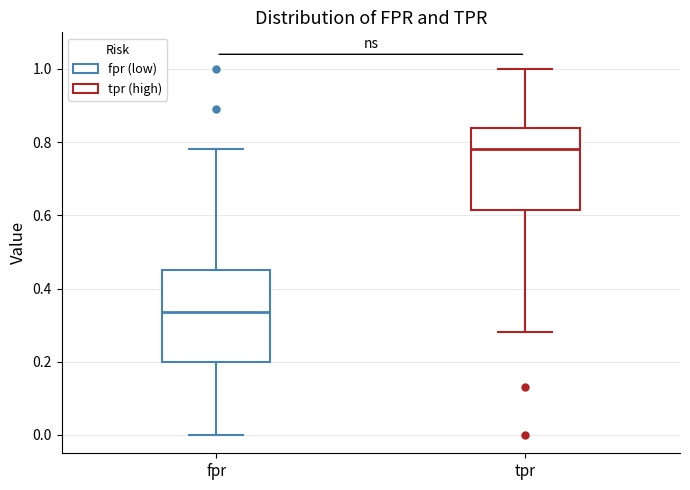

Reading left to right, read every box against the y-axis: the position of its median line, the range the box covers, and the ends of its whiskers. The values are not printed on the chart, so give them approximately, as read against the axis.

fpr: median 0.34, box 0.20 to 0.46, whiskers 0.00 to 0.78
tpr: median 0.78, box 0.62 to 0.84, whiskers 0.28 to 1.00